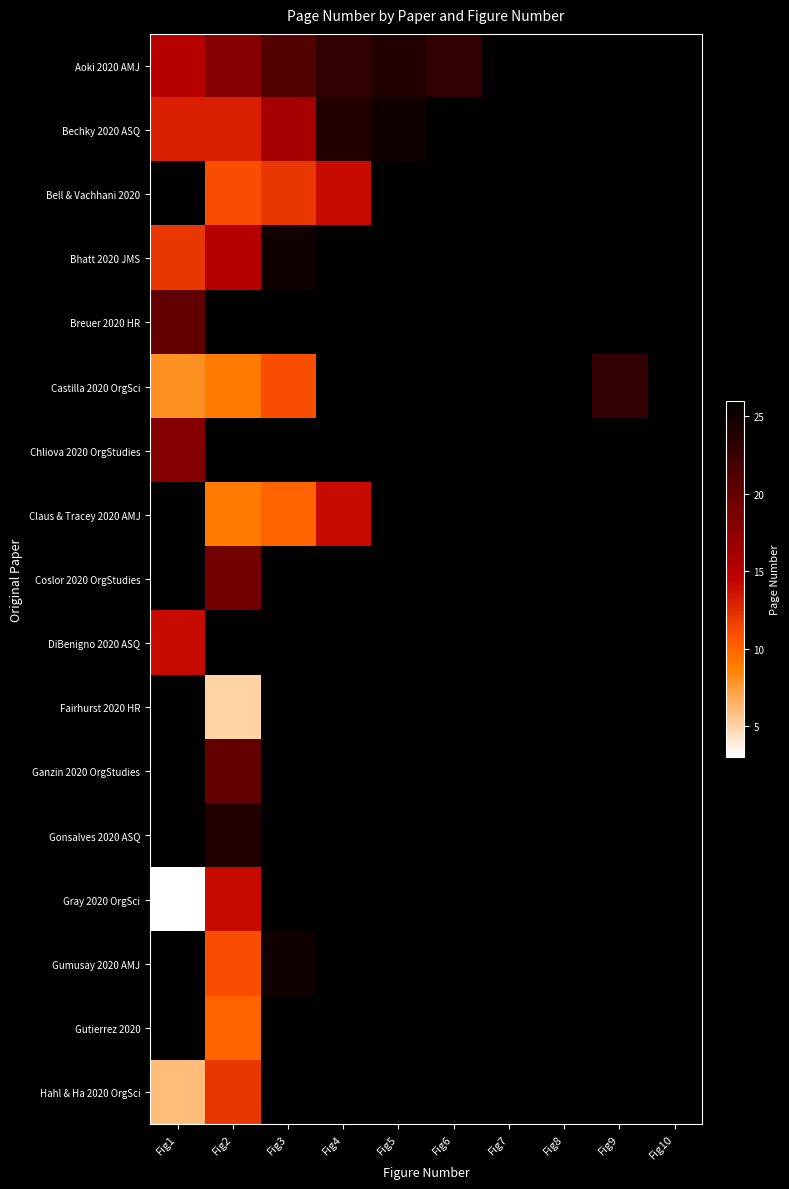

What is the difference between the highest and lowest values at Fig4?

12.0